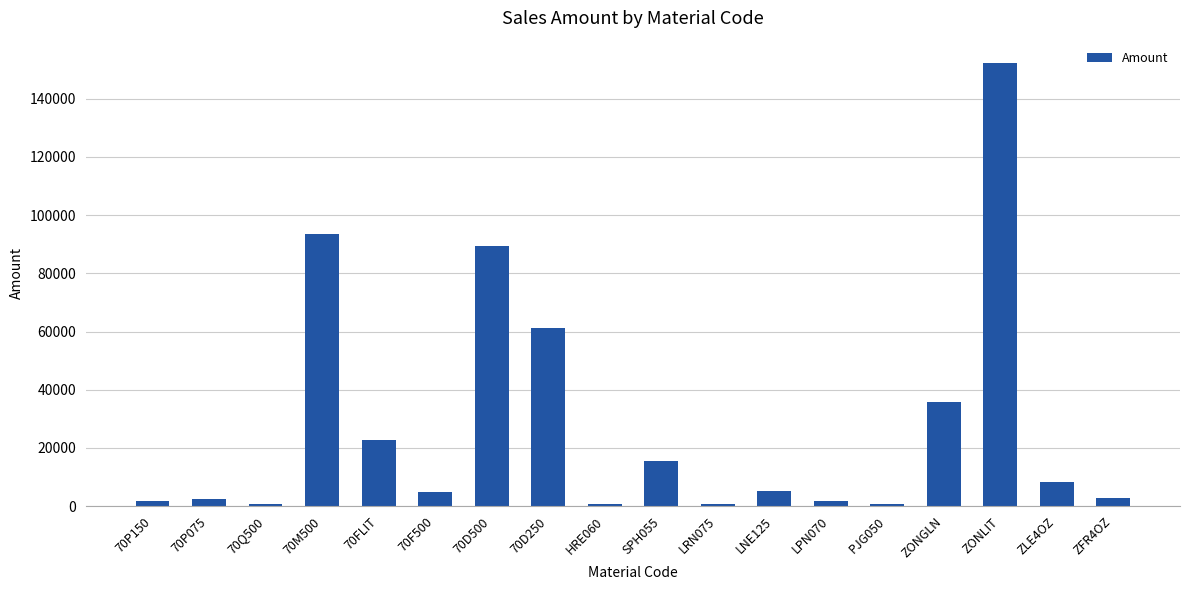

What is the minimum value shown in the chart?

579.0